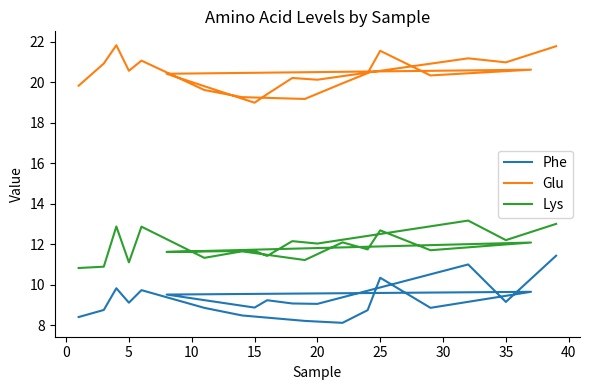

What is the sum of all Lys values?

250.5